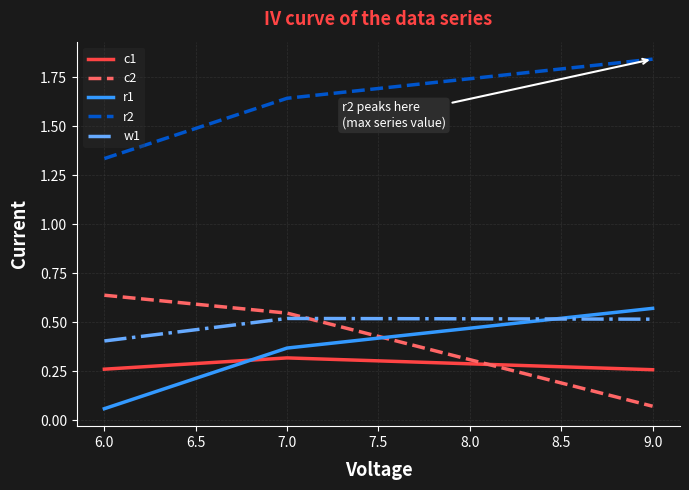

The c1 series shows 0.1 at 6.0. True or false?

False